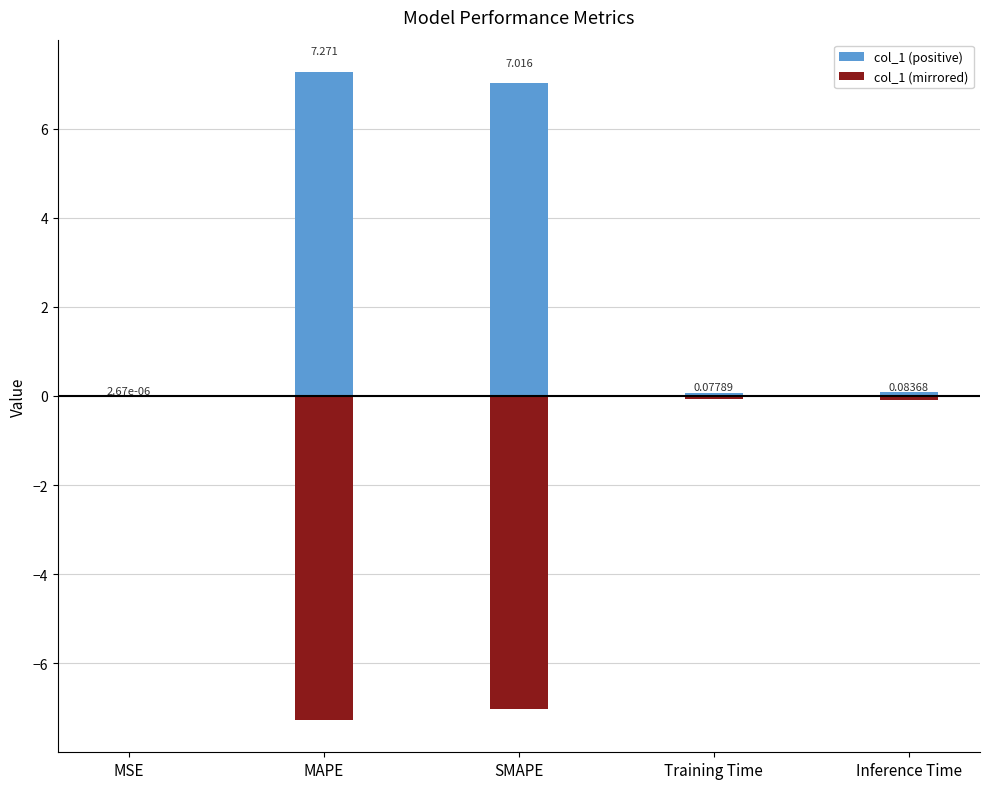

The value of col_1 (mirrored) at SMAPE is -7.0. True or false?

True